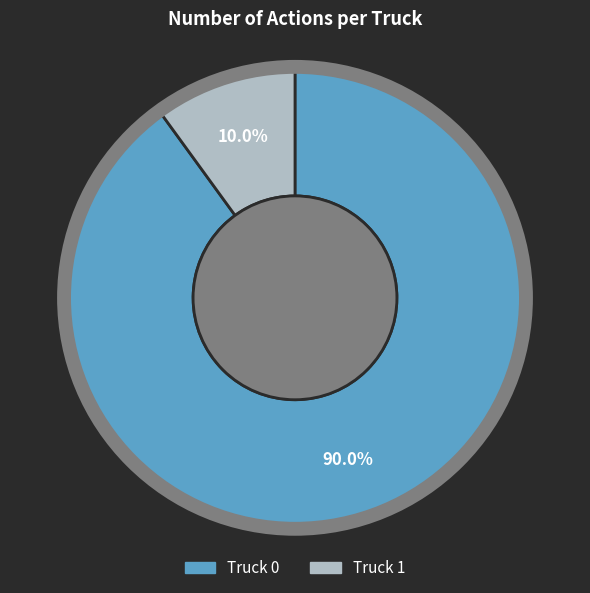

What is the smallest slice in the pie chart?

Truck 1